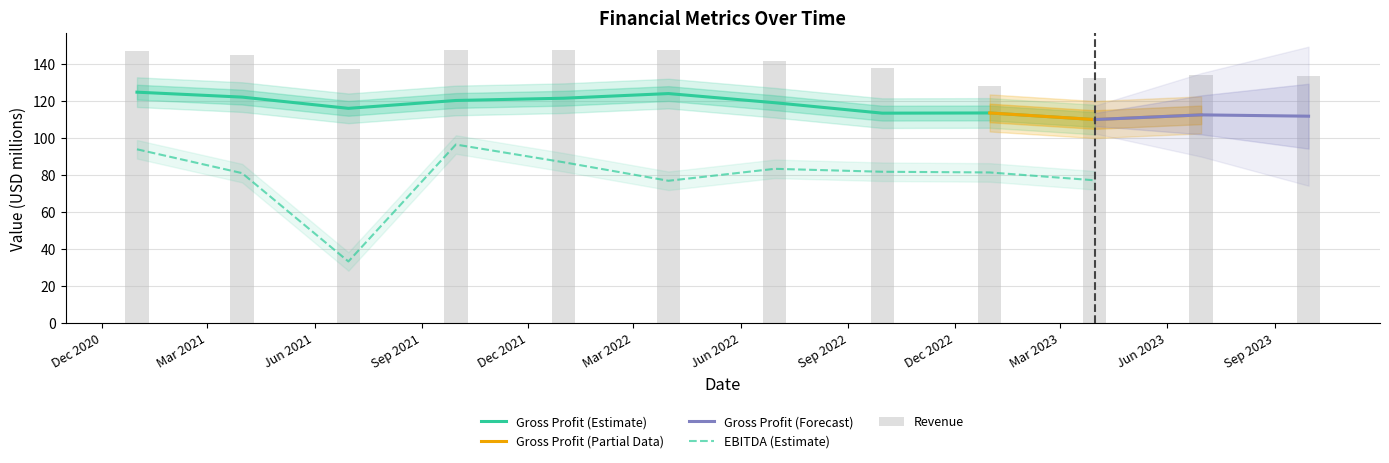

What is the sum of the Gross Profit values at 4 and 5?

245.2